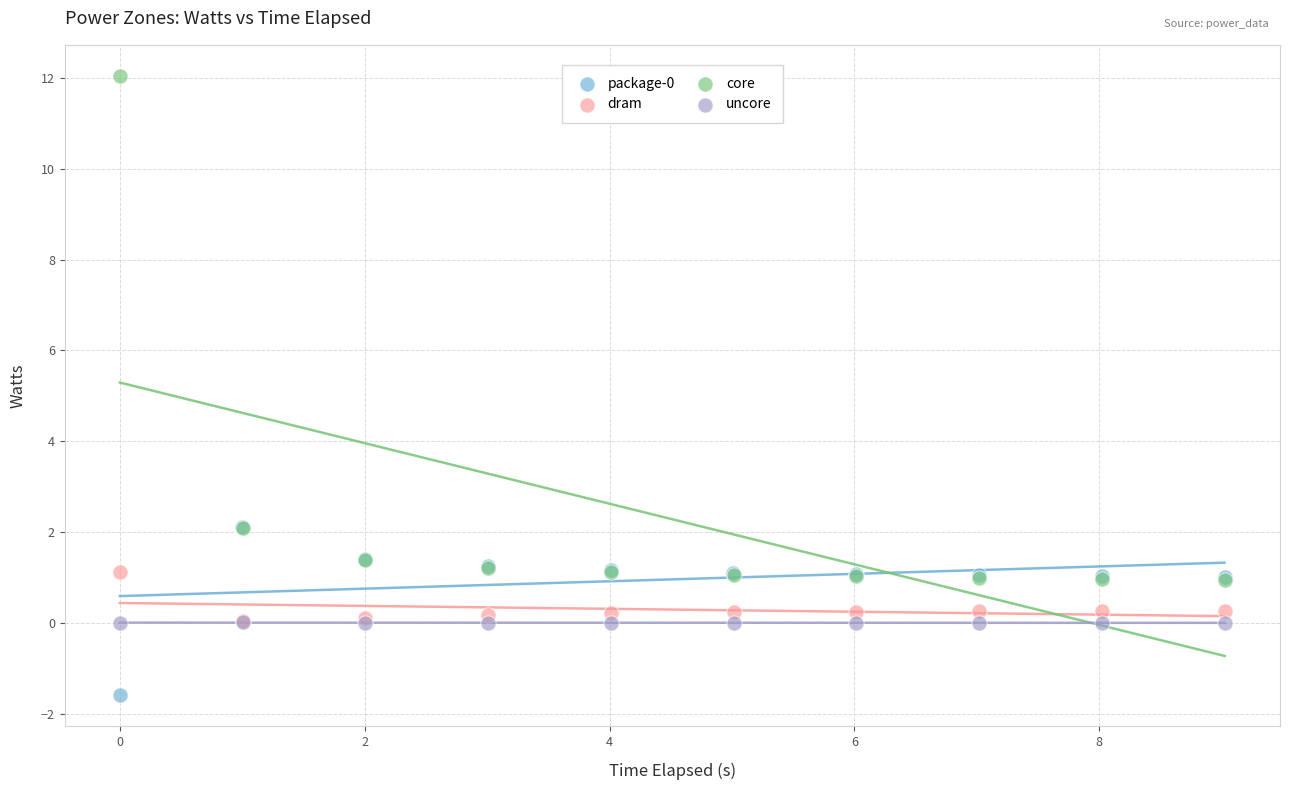

Which series contains the highest Y value?

core